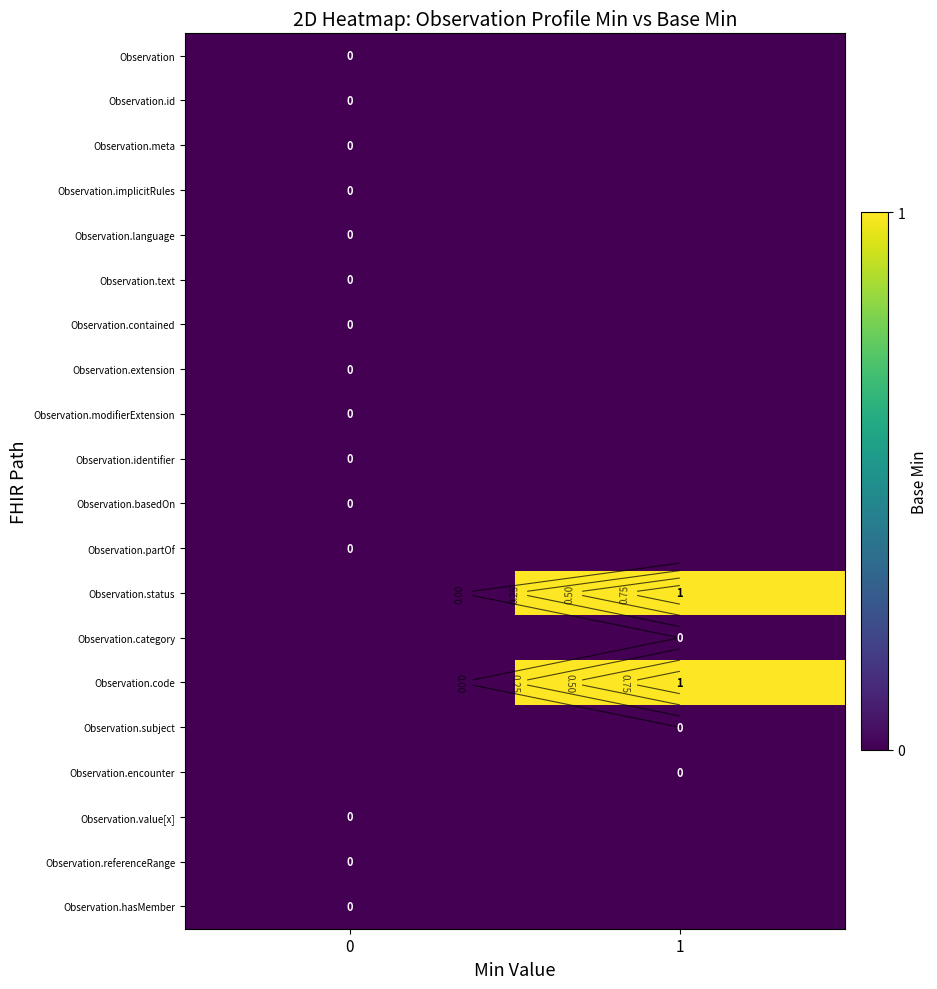

The Observation.contained series shows 0.0 at 0. True or false?

True